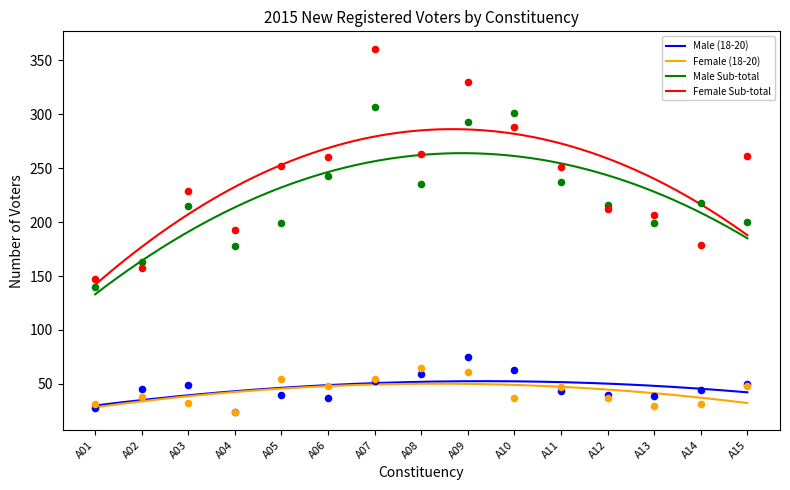

At how many categories does at least one series exceed 97?

15